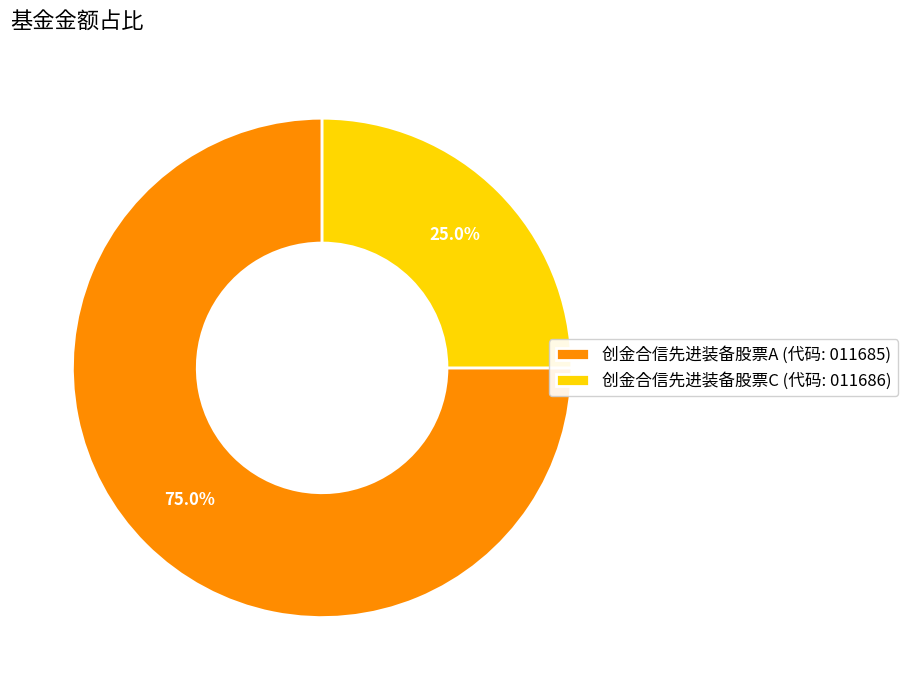

Rank the categories by value from lowest to highest.

创金合信先进装备股票C, 创金合信先进装备股票A